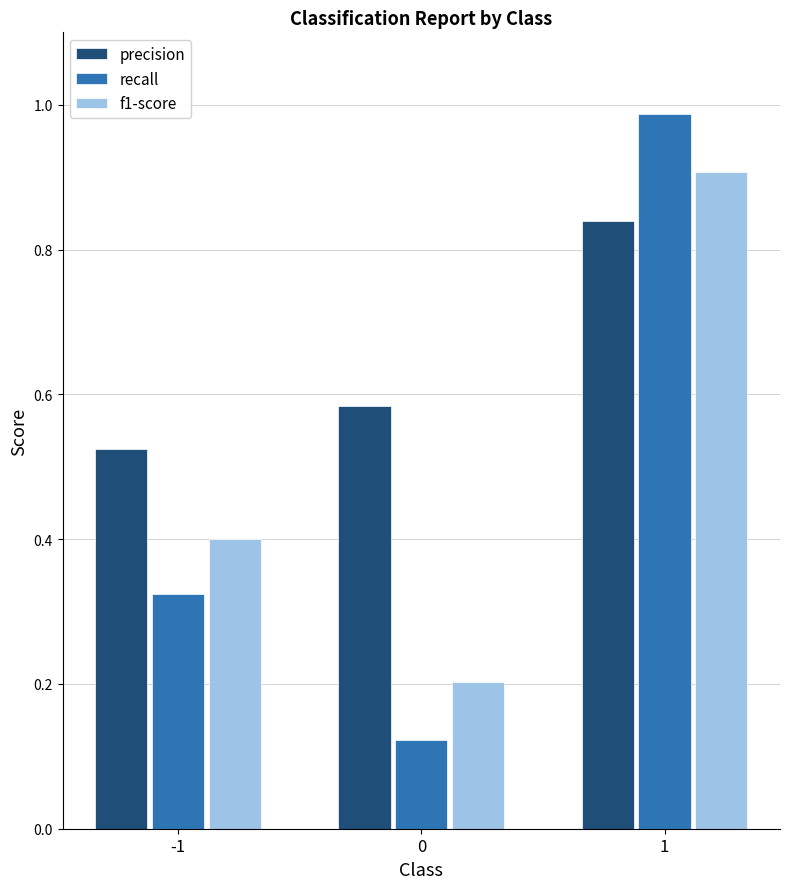

At how many categories does at least one series exceed 0?

3